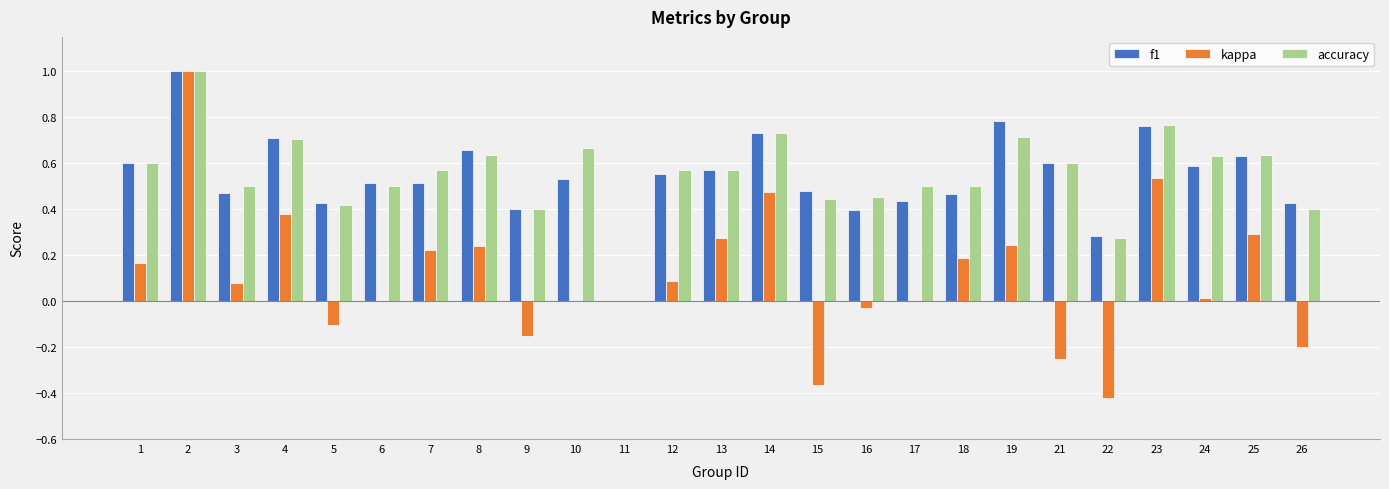

What is the maximum value for accuracy?

1.0